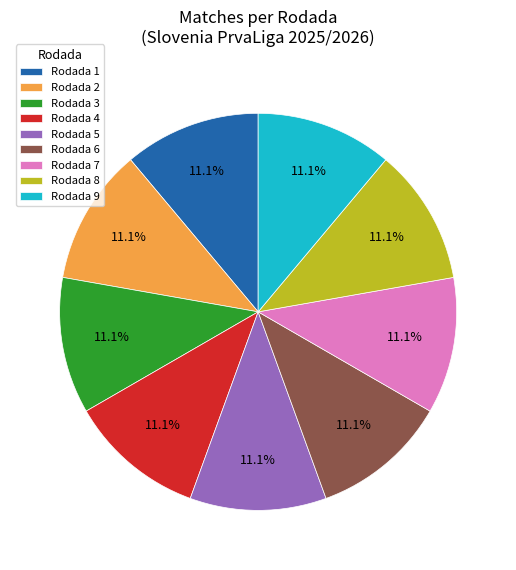

Is Rodada 3 the majority of the pie?

No